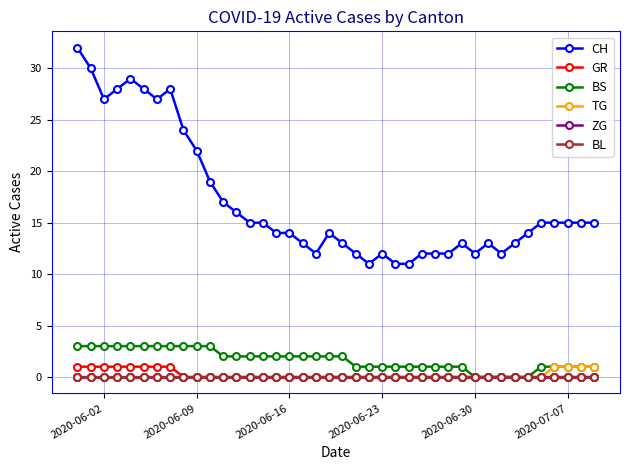

How many lines are shown in the chart?

6